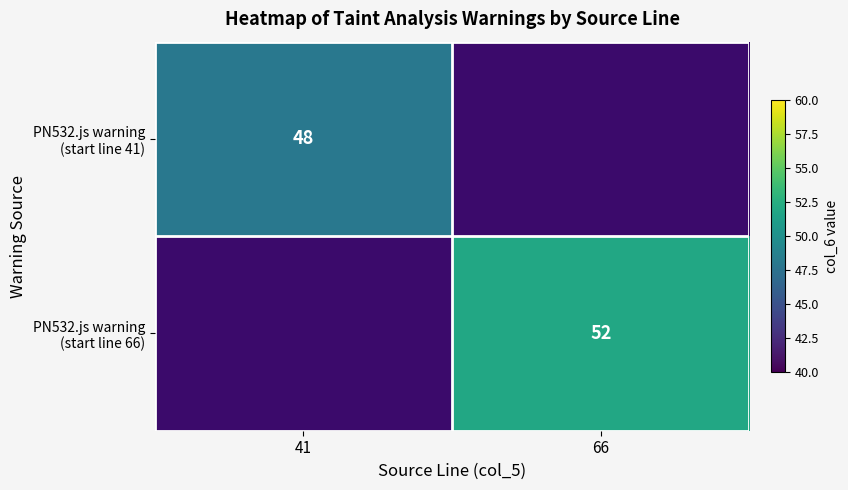

What is the highest value of the PN532.js warning (start line 41) series?

48.0